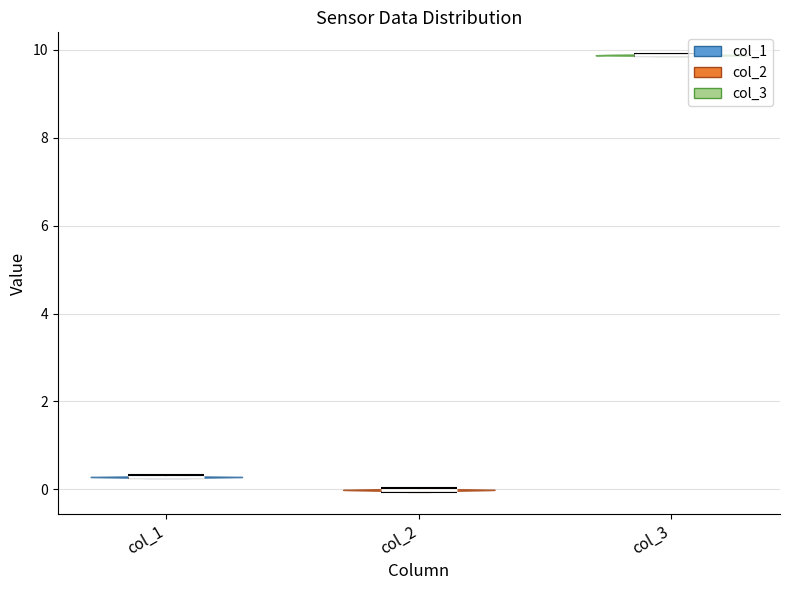

What is the highest point the violin for col_1 reaches on the y-axis? The values are not printed on the chart, so give them approximately, as read against the axis.

0.4